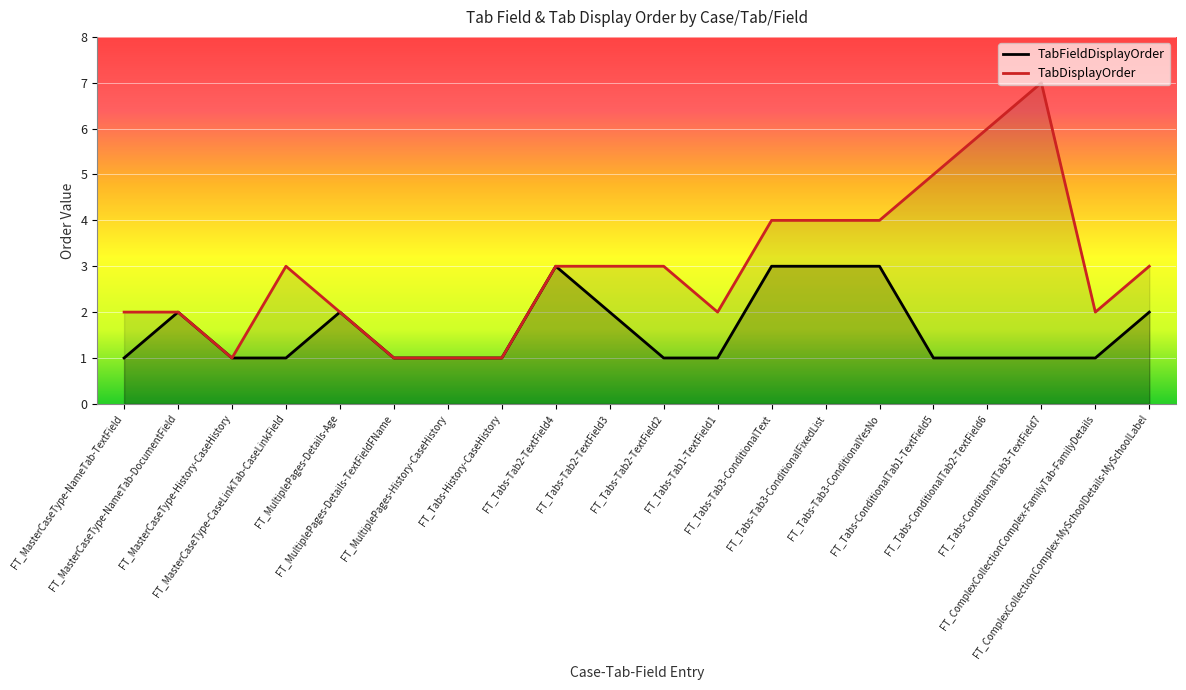

True or false: TabDisplayOrder has a value of 2 at FT_Tabs-Tab2-TextField4.

False